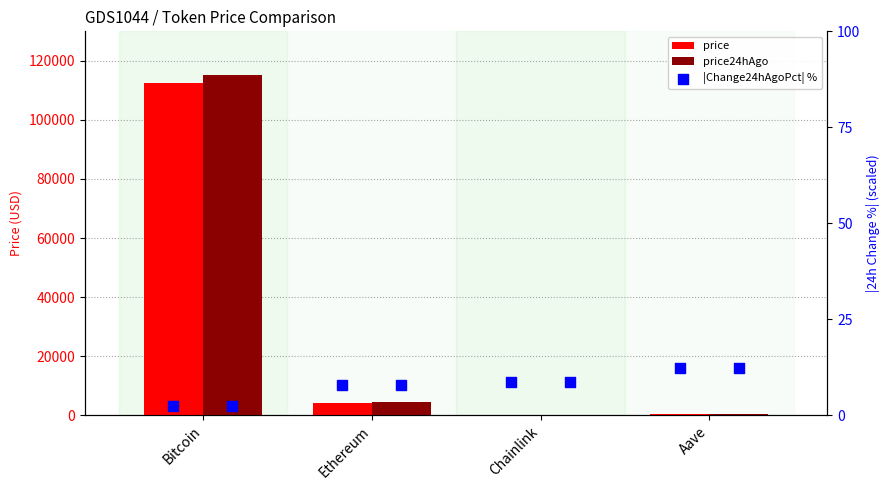

What is the total value across all series at Aave?

574.7